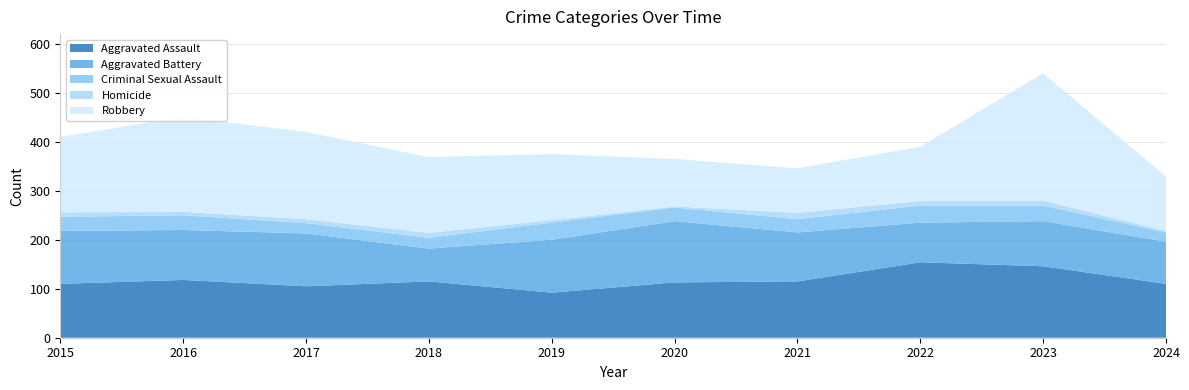

Reading left to right, list all the values displayed in this chart.

Aggravated Assault: 2015=110	2016=118	2017=105	2018=115	2019=92	2020=113	2021=115	2022=154	2023=146	2024=110
Aggravated Battery: 2015=108	2016=102	2017=108	2018=67	2019=108	2020=125	2021=100	2022=81	2023=92	2024=86
Criminal Sexual Assault: 2015=29	2016=30	2017=21	2018=22	2019=35	2020=28	2021=27	2022=35	2023=32	2024=19
Homicide: 2015=9	2016=7	2017=8	2018=10	2019=5	2020=2	2021=13	2022=9	2023=10	2024=3
Robbery: 2015=154	2016=194	2017=178	2018=155	2019=135	2020=97	2021=91	2022=111	2023=260	2024=111